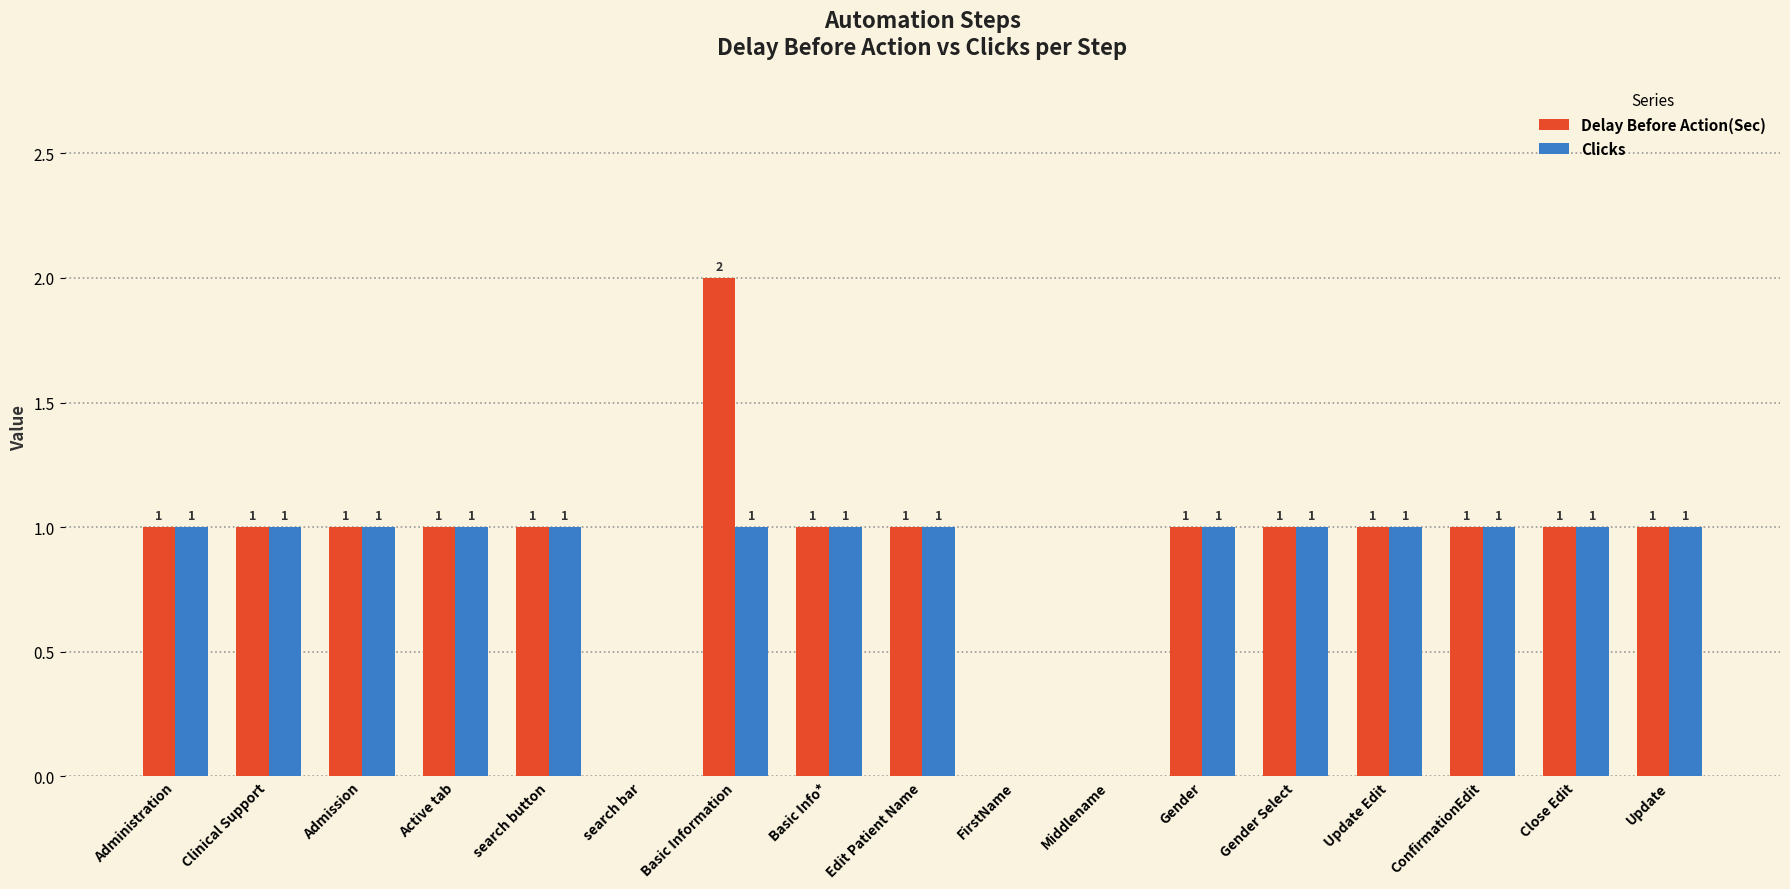

Which label corresponds to the largest value in the chart?

Basic Information